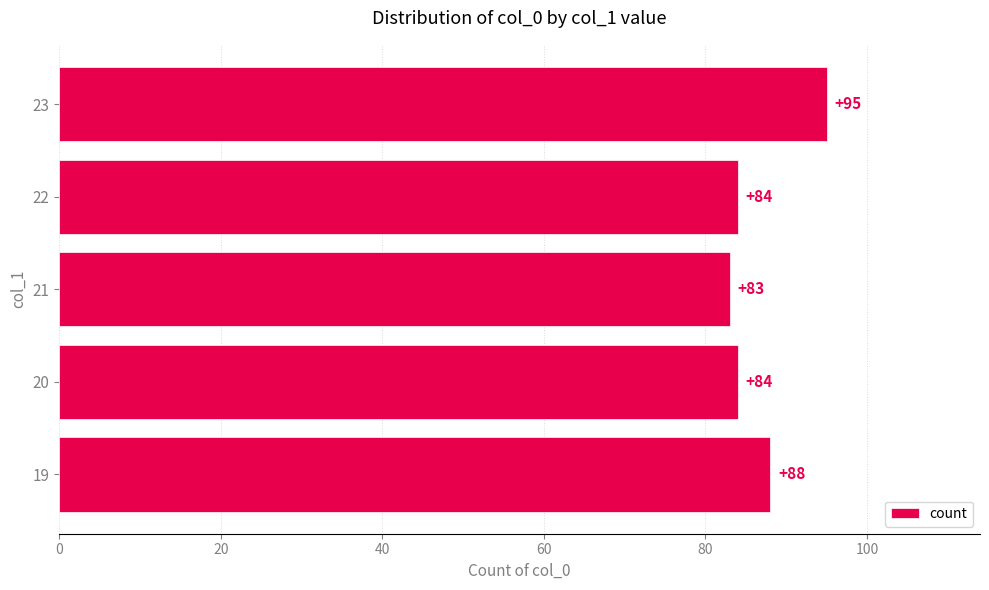

Approximately how many times larger is the value at 19 compared to 21?

1.1